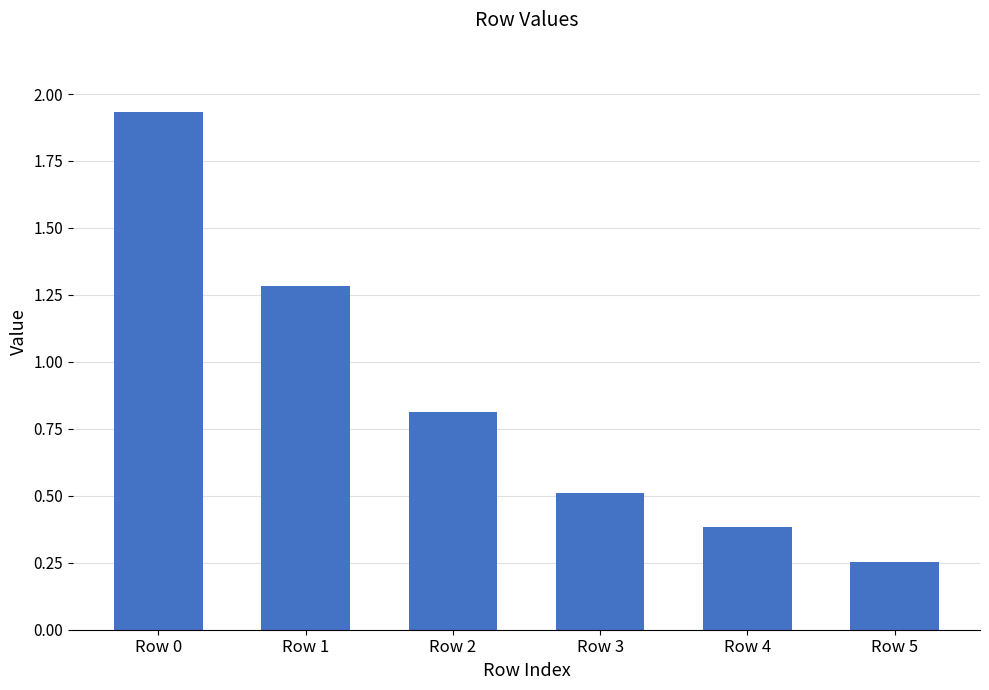

Rank the categories by value from highest to lowest.

Row 0, Row 1, Row 2, Row 3, Row 4, Row 5